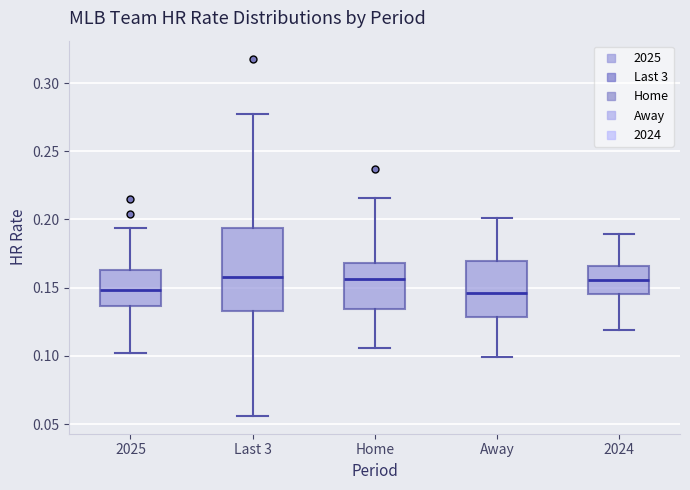

Which box is the tallest, from its lower edge to its upper edge?

Last 3